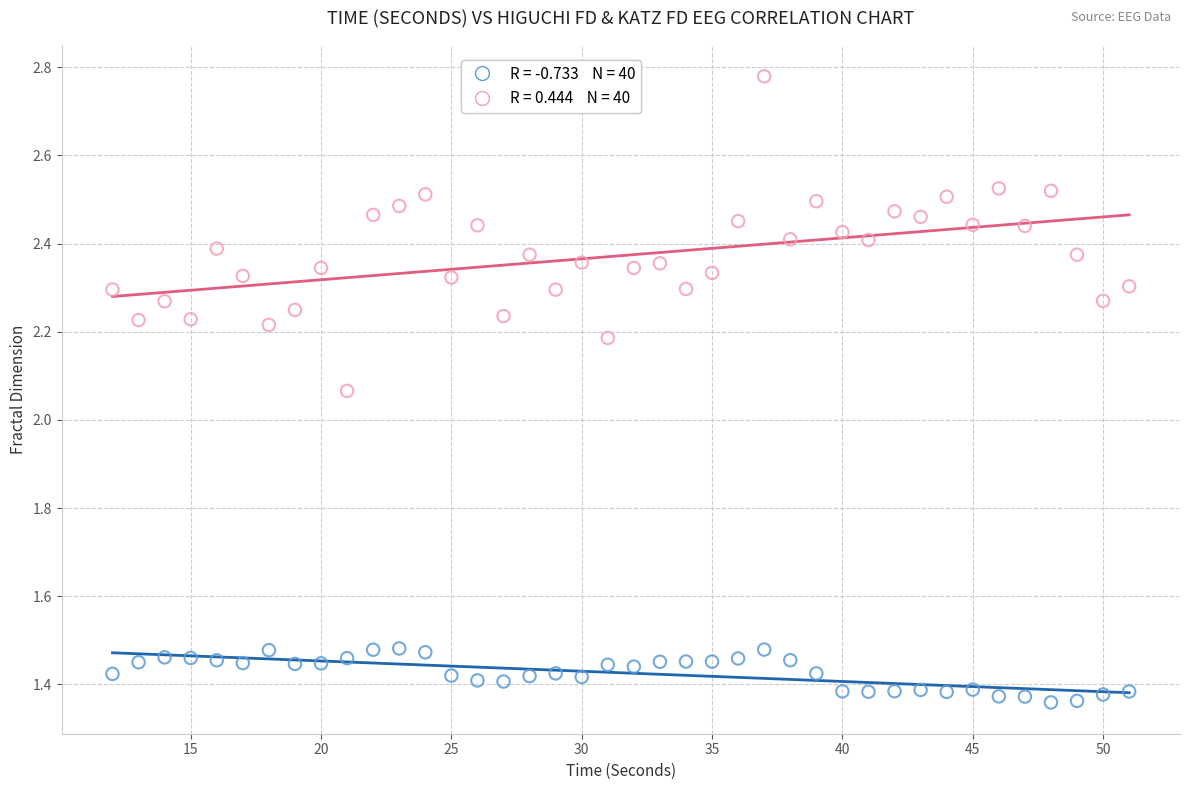

Across all data points, what is the range of X values (max minus min)?

39.0